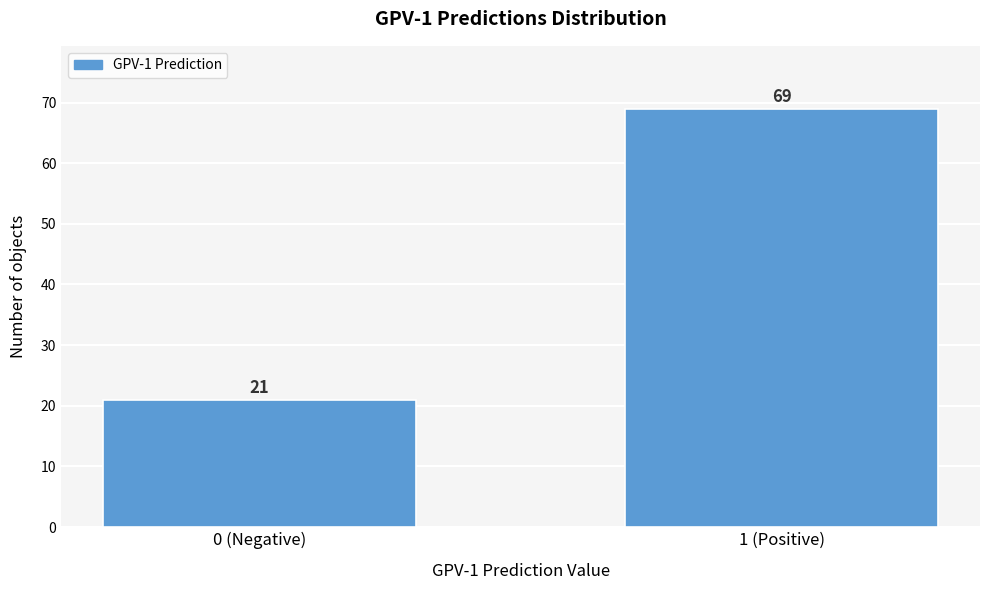

Reading left to right, what are all the values shown in this chart?

0 (Negative)=21	1 (Positive)=69